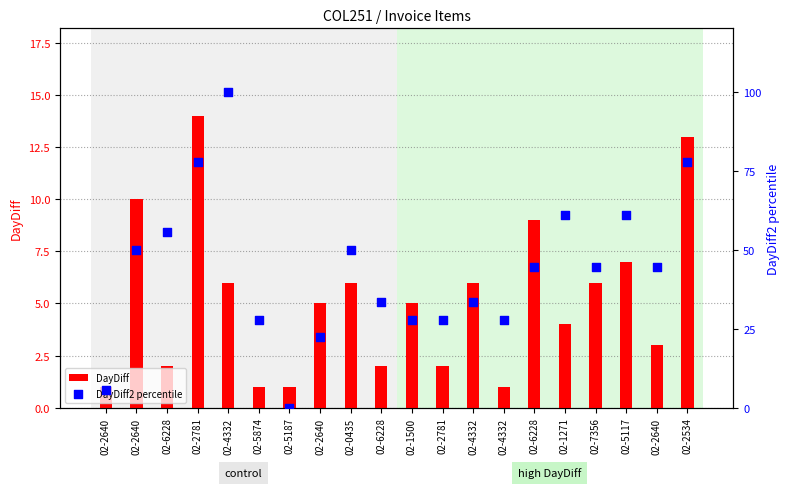

At which category is the sum across all series the highest?

02-4332